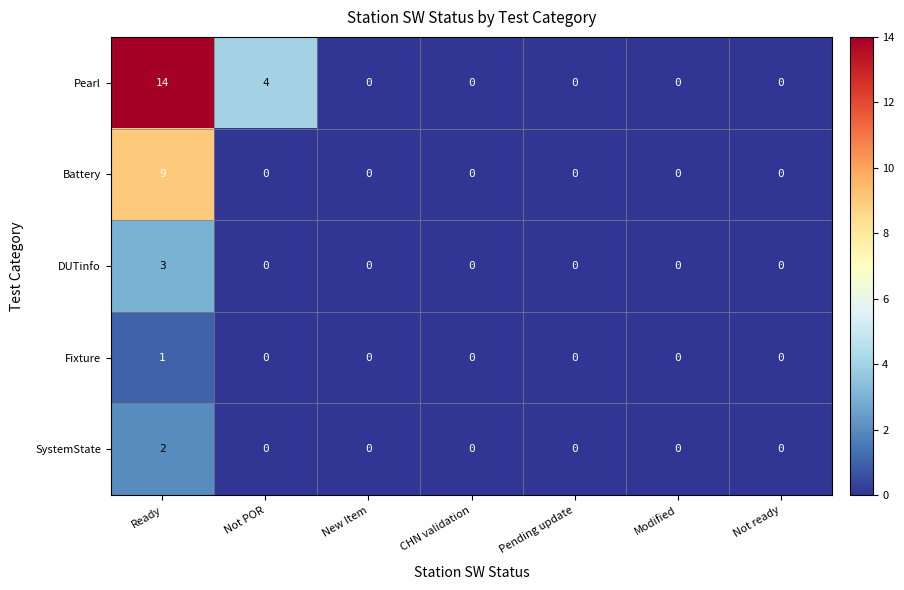

True or false: DUTinfo has a value of 0 at Not ready.

True